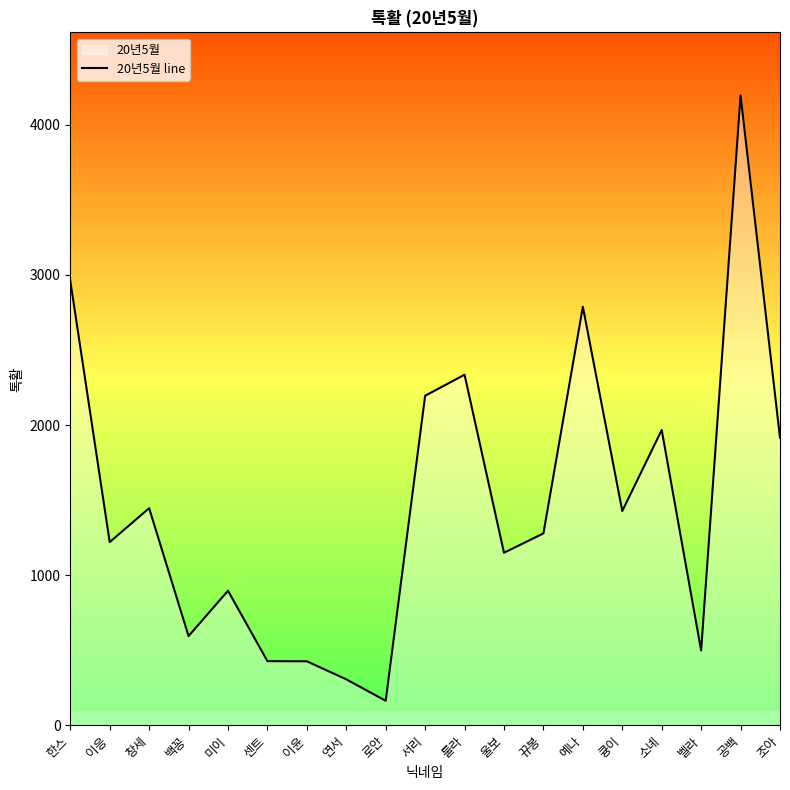

At which label is the value closest to 2179?

서리